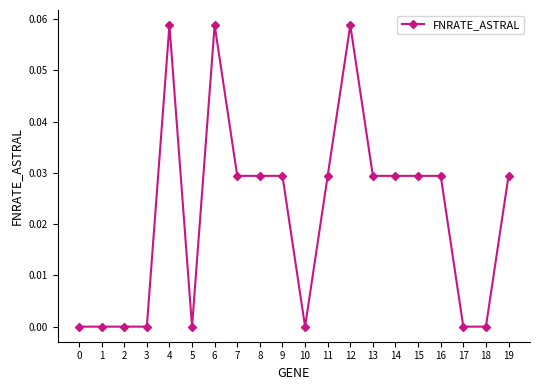

True or false: the data shows 0.0 at 18.

True